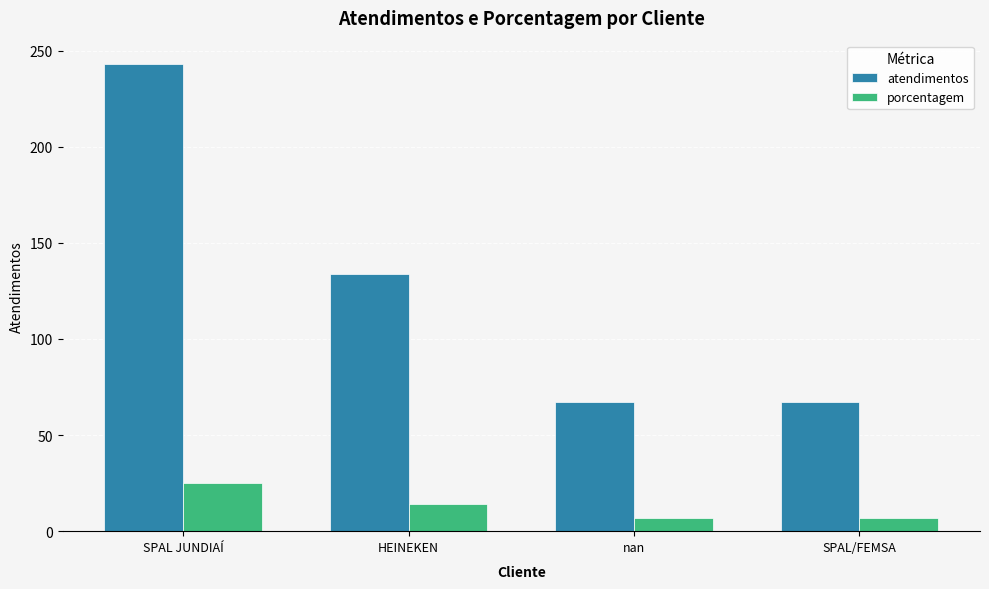

At SPAL/FEMSA, list the series in order from largest to smallest.

atendimentos, porcentagem